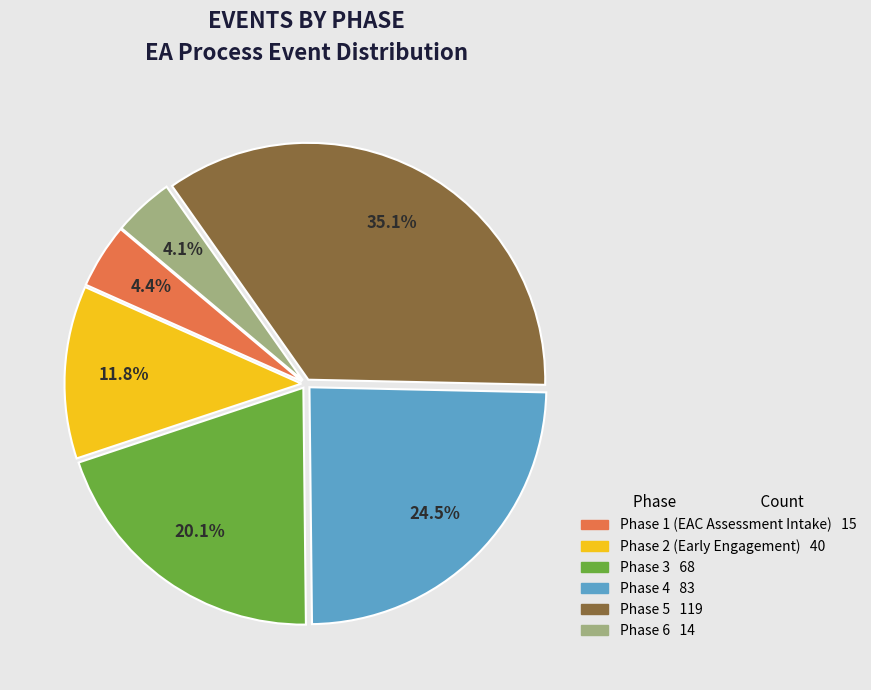

To the nearest percent, what is the difference between the largest and smallest slice percentages?

31%